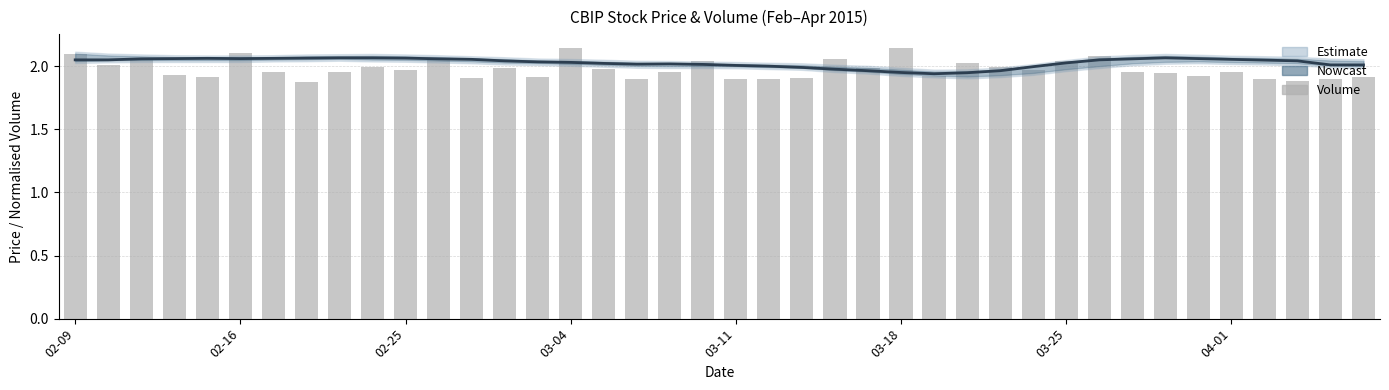

Reading right to left, list all the values displayed in this chart.

close_smooth: 2.0	2.0	2.0	2.0	2.1	2.1	2.1	2.1	2.0	2.0	2.0	2.0	1.9	1.9	2.0	2.0	2.0	2.0	2.0	2.0	2.0	2.0	2.0	2.0	2.0	2.0	2.0	2.1	2.1	2.1	2.1	2.1	2.1	2.1	2.1	2.1	2.1	2.1	2.0	2.0
vol: 1.9	1.9	1.9	1.9	2.0	1.9	1.9	2.0	2.1	2.0	2.0	2.0	2.0	1.9	2.1	2.0	2.1	1.9	1.9	1.9	2.0	2.0	1.9	2.0	2.1	1.9	2.0	1.9	2.1	2.0	2.0	1.9	1.9	2.0	2.1	1.9	1.9	2.0	2.0	2.1